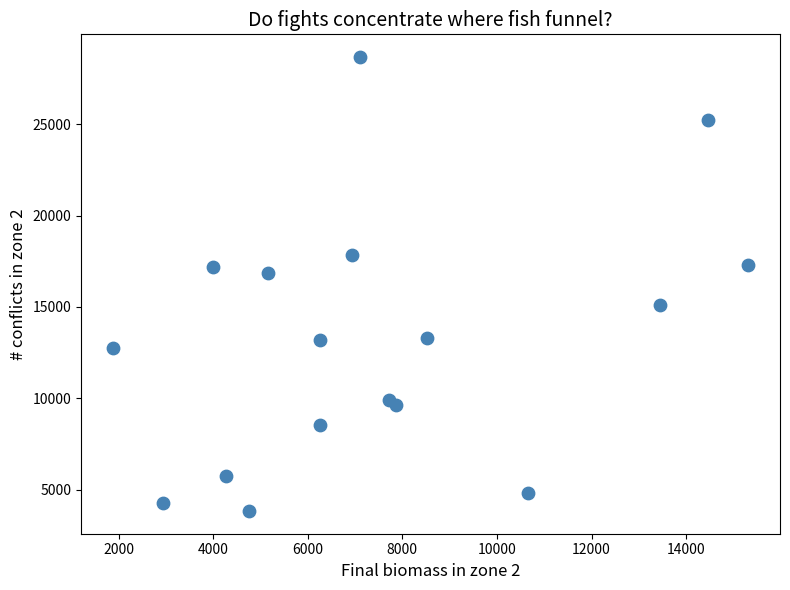

What Y value in the scatter plot is closest to 16257?

16867